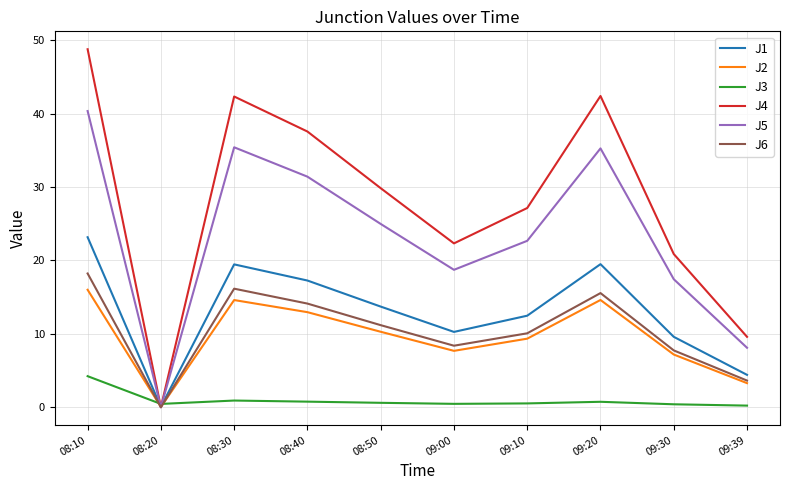

At how many categories does at least one series exceed 35?

4